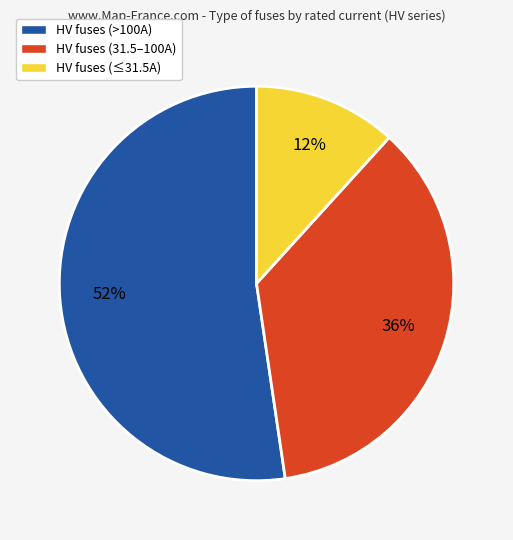

To the nearest percent, what is the average slice percentage?

33%